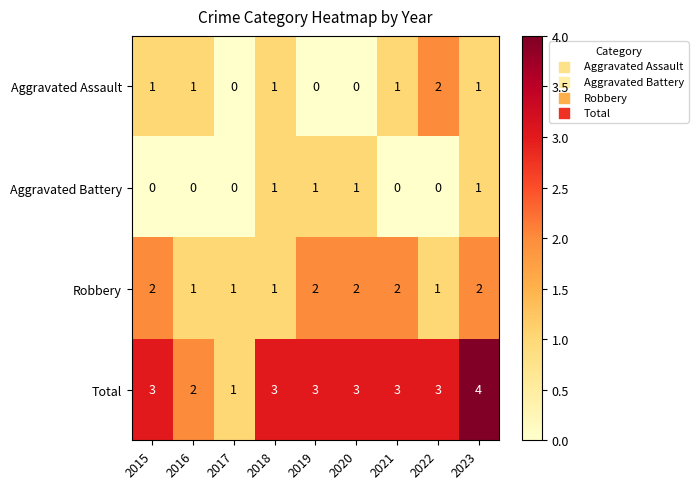

True or false: Aggravated Battery has a value of 0 at 2021.

True